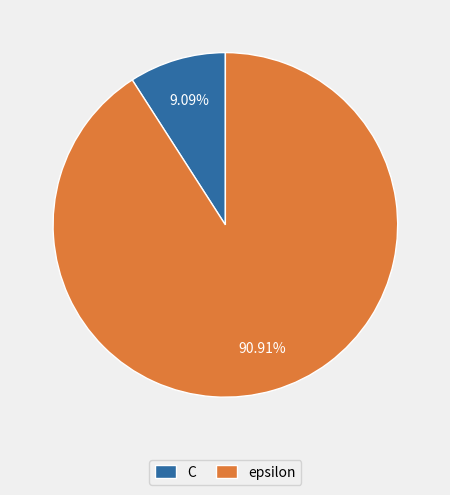

Approximately how many times larger is the value at epsilon compared to C?

10.0